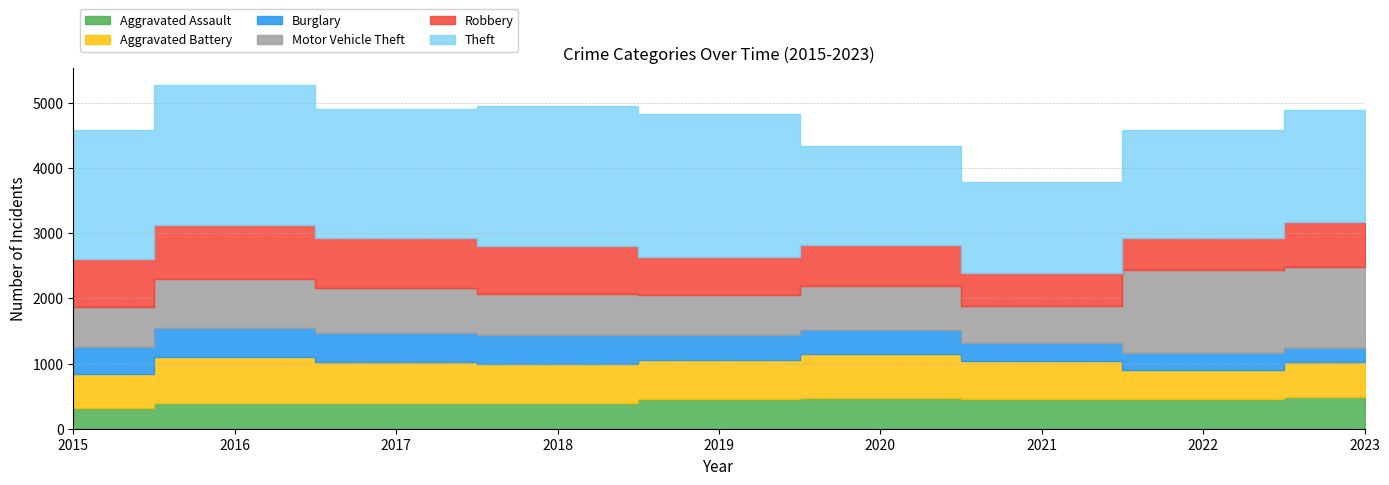

Rank the series by their maximum value, from highest to lowest.

Theft, Motor Vehicle Theft, Robbery, Aggravated Battery, Aggravated Assault, Burglary